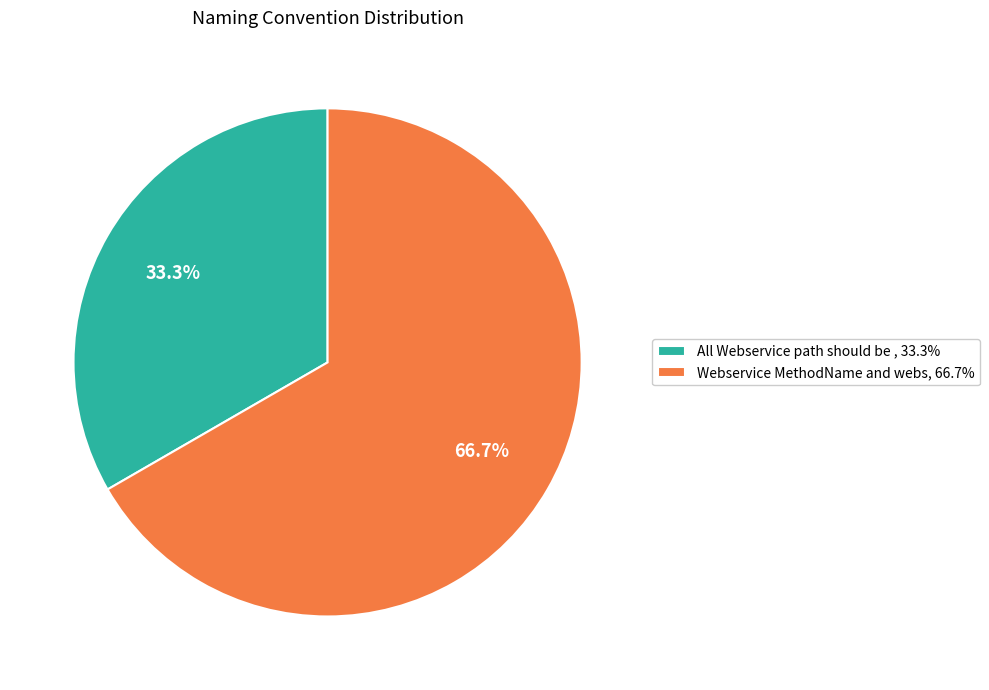

What is the ratio of the value at All Webservice path should be , 33.3% to the value at Webservice MethodName and webs, 66.7%?

0.5